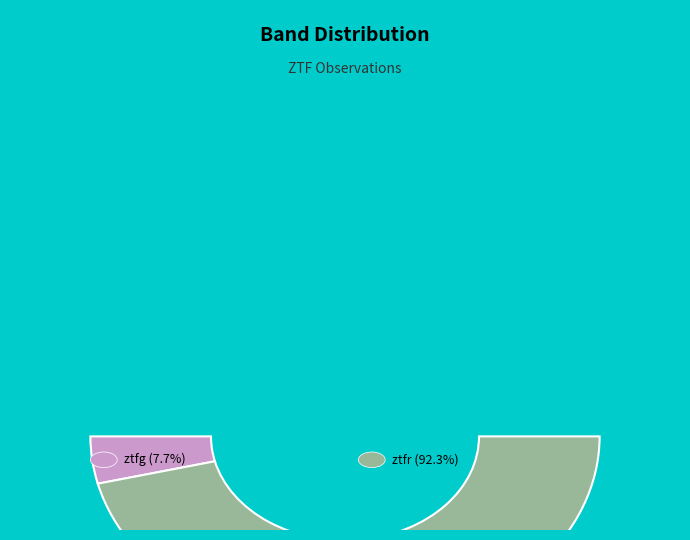

What percentage is the ztfg slice, to the nearest percent?

8%